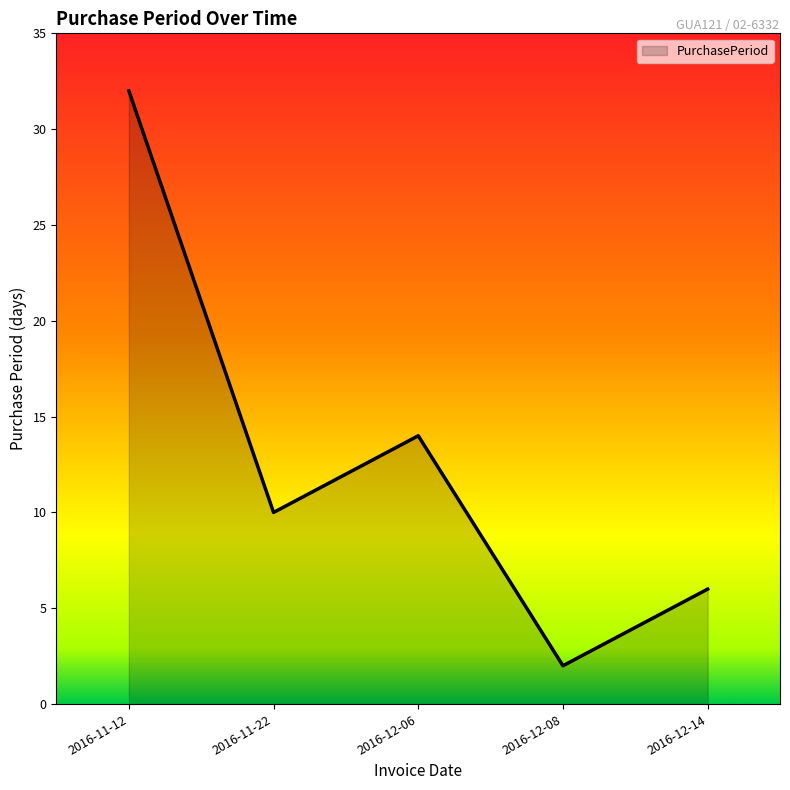

Rank the categories by value from highest to lowest.

2016-11-12, 2016-12-06, 2016-11-22, 2016-12-14, 2016-12-08